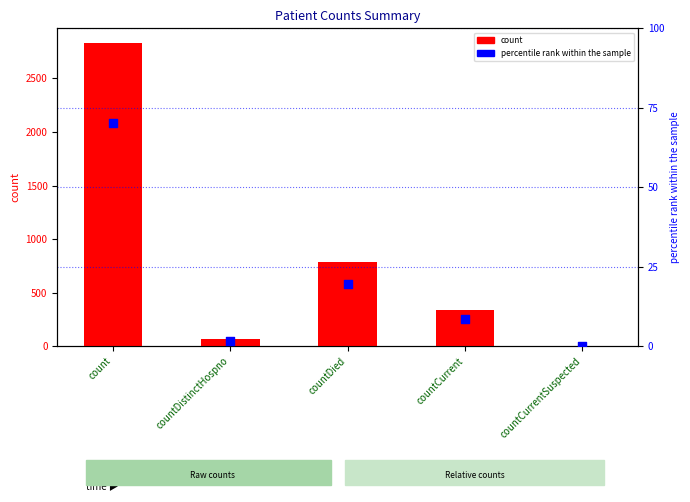

Which series reaches the maximum Y coordinate?

count